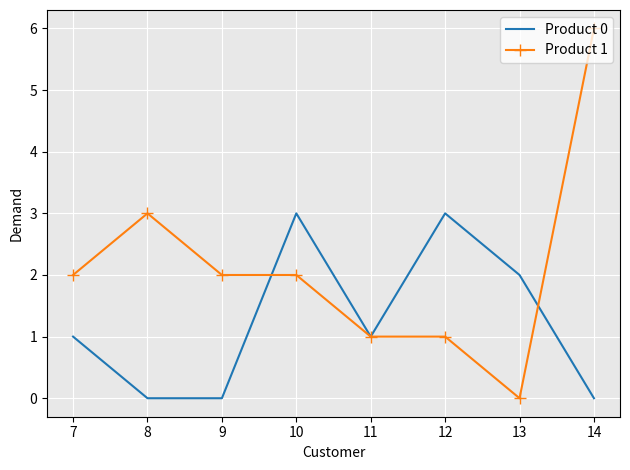

Which category has the highest value in the Product 1 series?

14